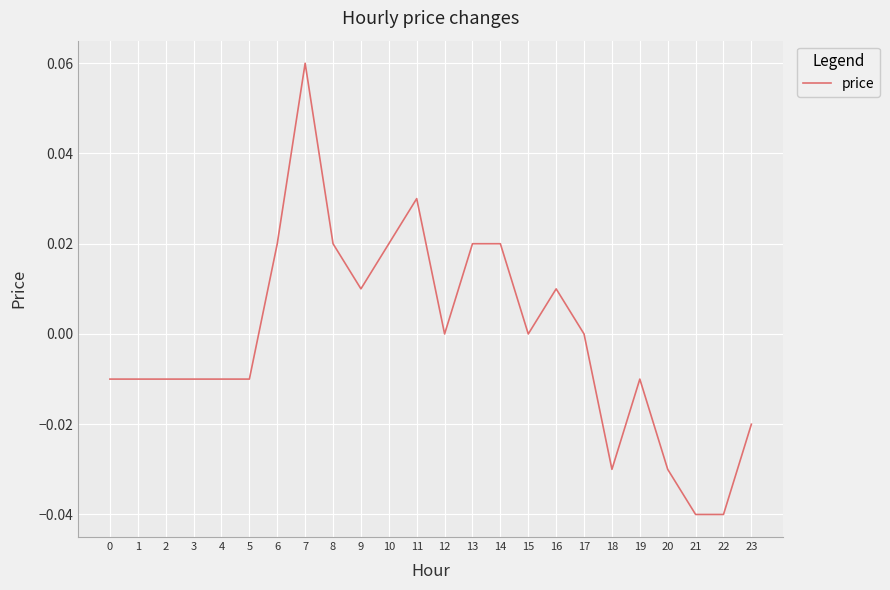

Which category has the highest value across all series?

7